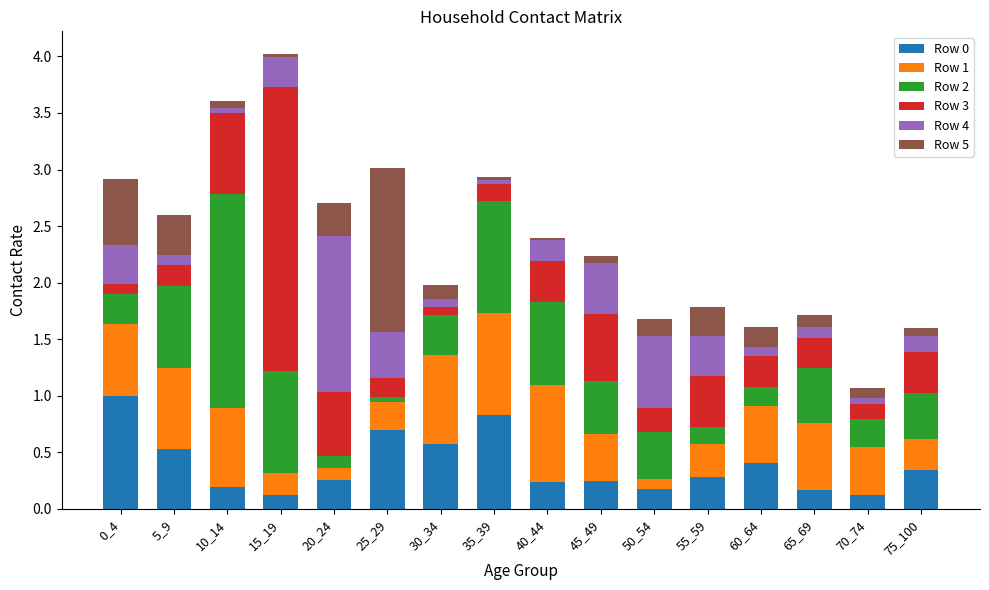

Is it true that Row 0 equals 0.4 at 0_4?

False